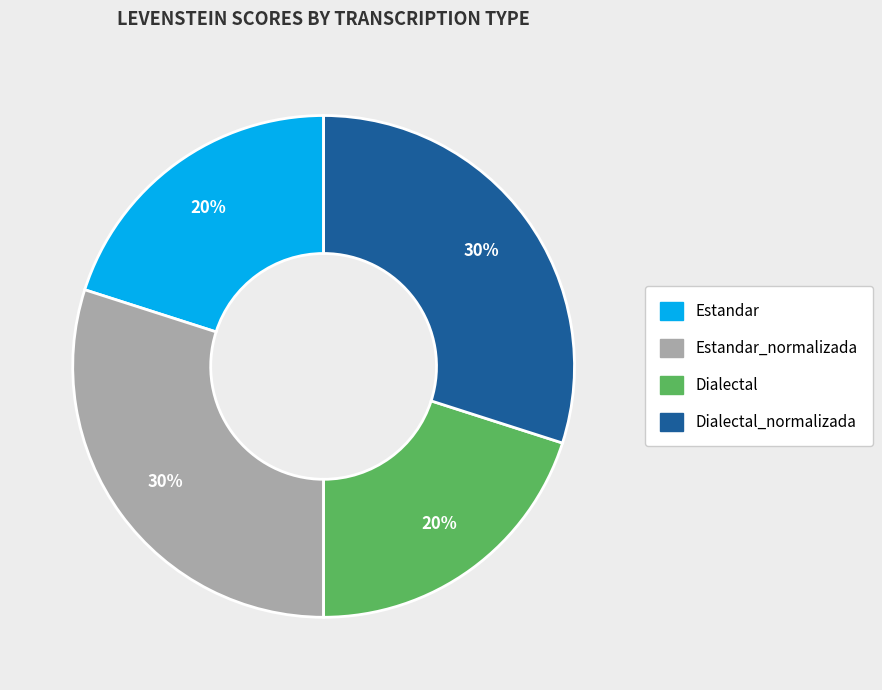

To the nearest percent, what is the difference between the Dialectal and Dialectal_normalizada slice percentages?

10%